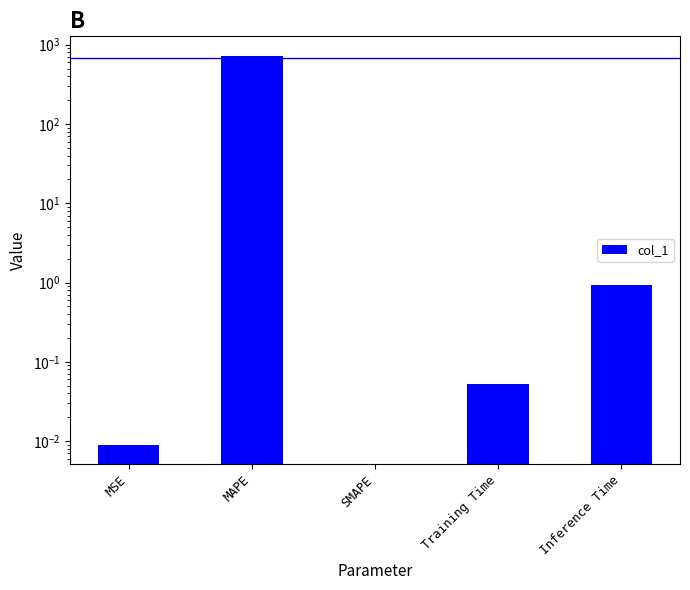

What is the difference between the second highest and minimum values?

0.9